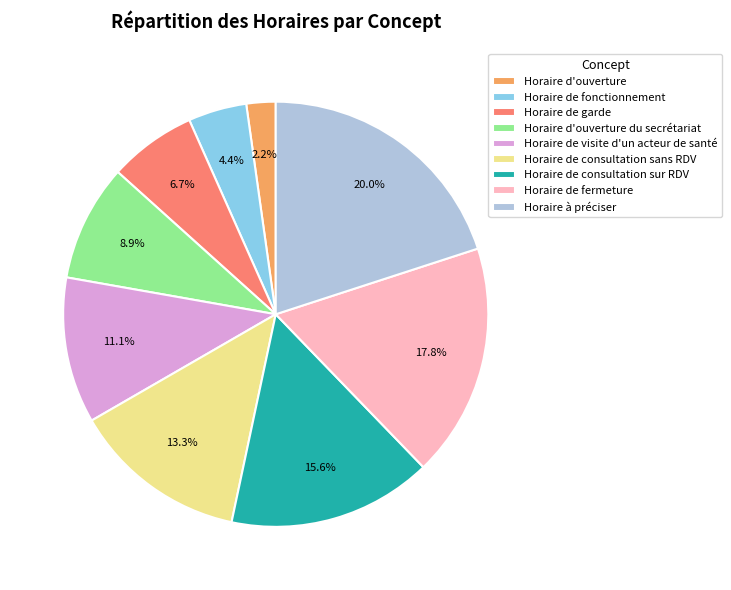

To the nearest percent, what is the combined percentage of Horaire à préciser and Horaire de visite d'un acteur de santé?

31%